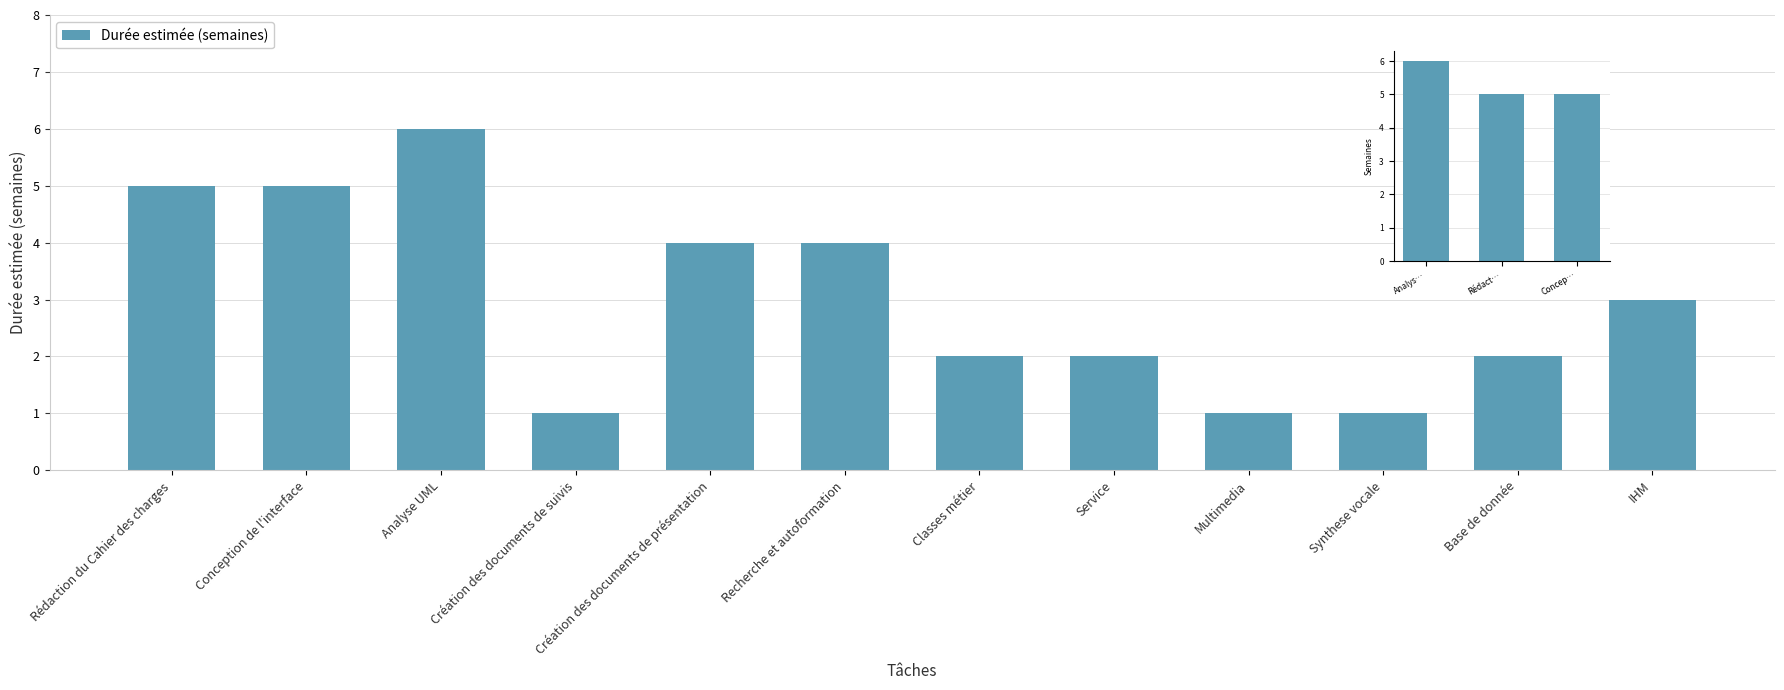

Reading right to left, what are all the values shown in this chart?

IHM=3	Base de donnée=2	Synthese vocale=1	Multimedia=1	Service=2	Classes métier=2	Recherche et autoformation=4	Création des documents de présentation=4	Création des documents de suivis=1	Analyse UML=6	Conception de l'interface=5	Rédaction du Cahier des charges=5